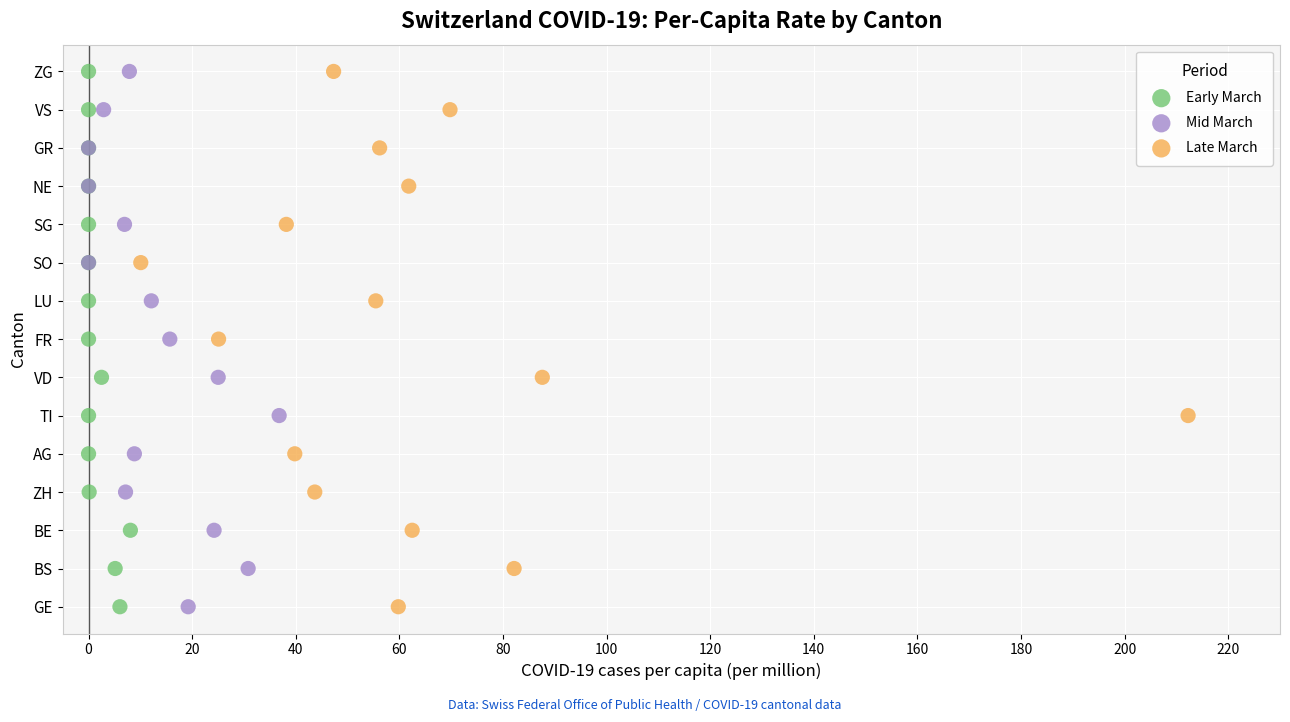

What are all the series names shown in the legend?

Early March, Mid March, Late March